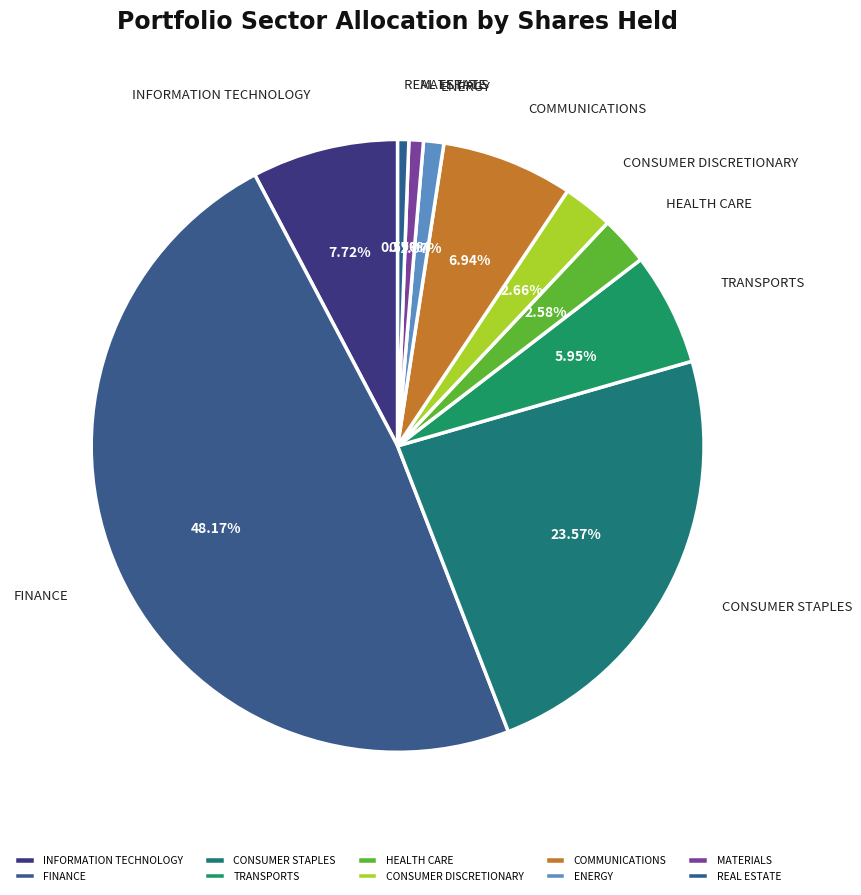

Combined, do TRANSPORTS and CONSUMER STAPLES account for over 50%?

No